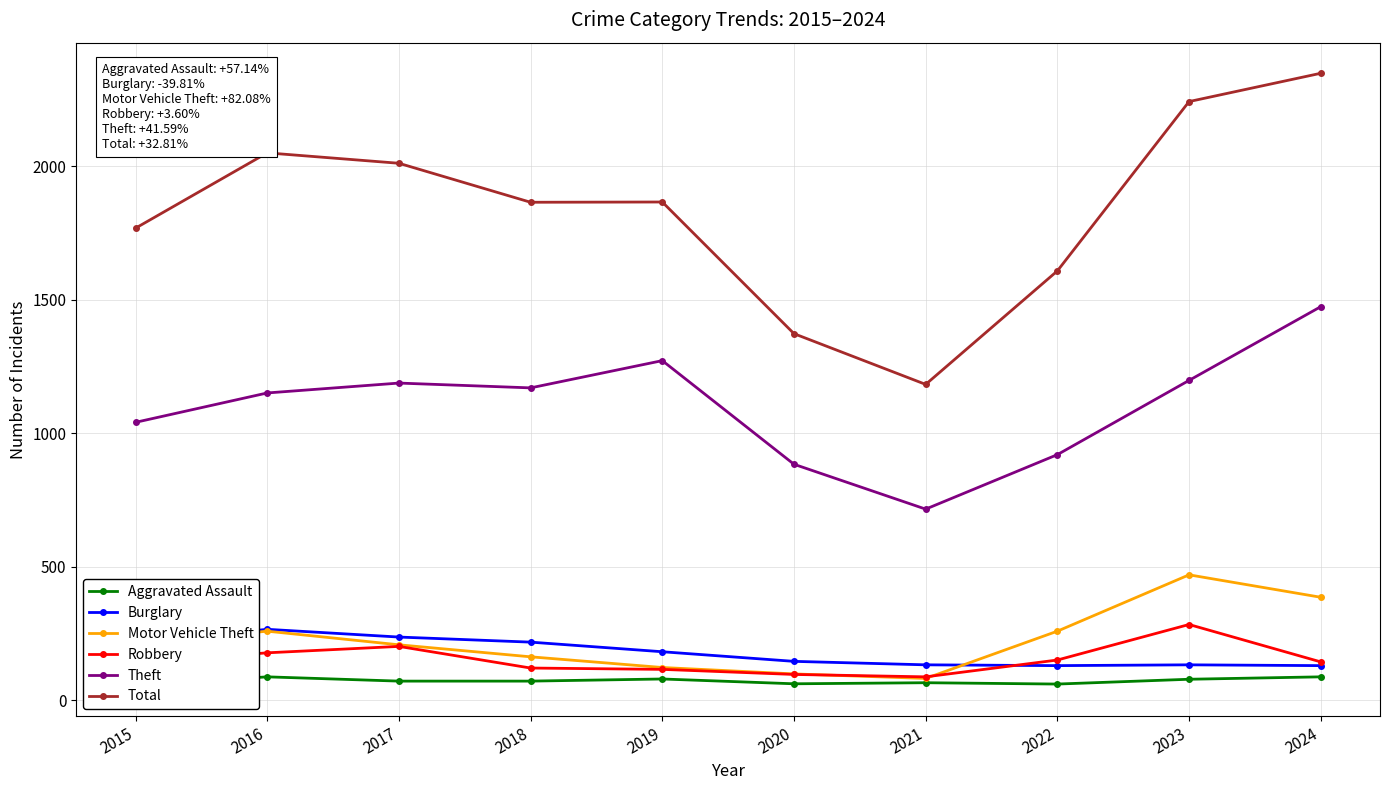

Which series has the largest total across all categories?

Total